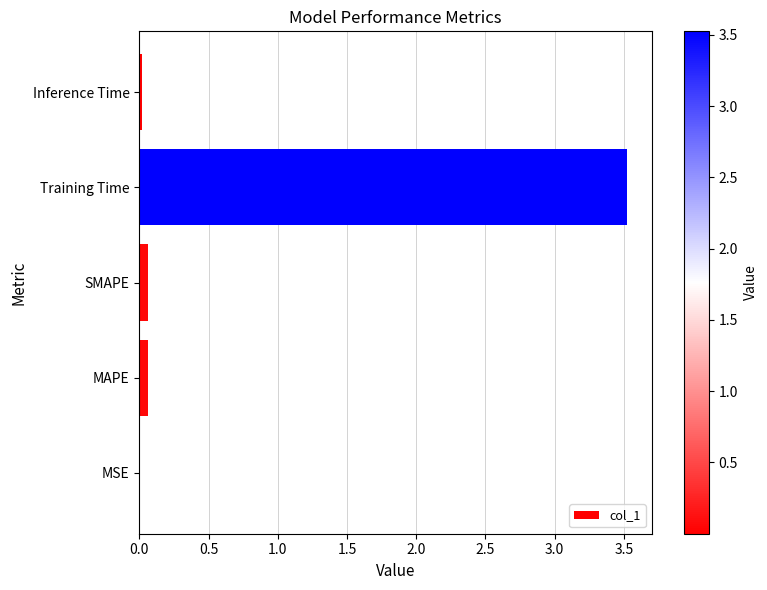

What is the sum of all values?

3.7